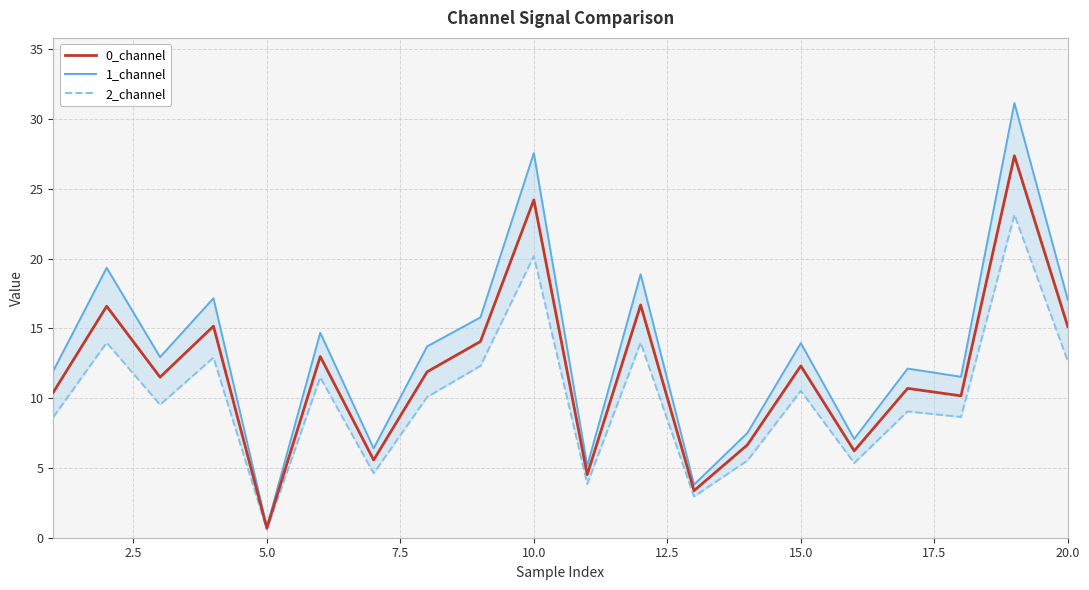

What is the highest value of the 2_channel series?

23.1